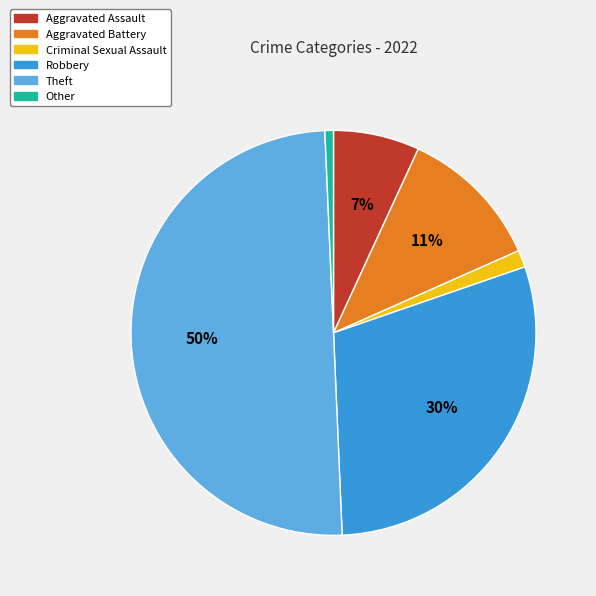

Does Other account for over 50% of the chart?

No